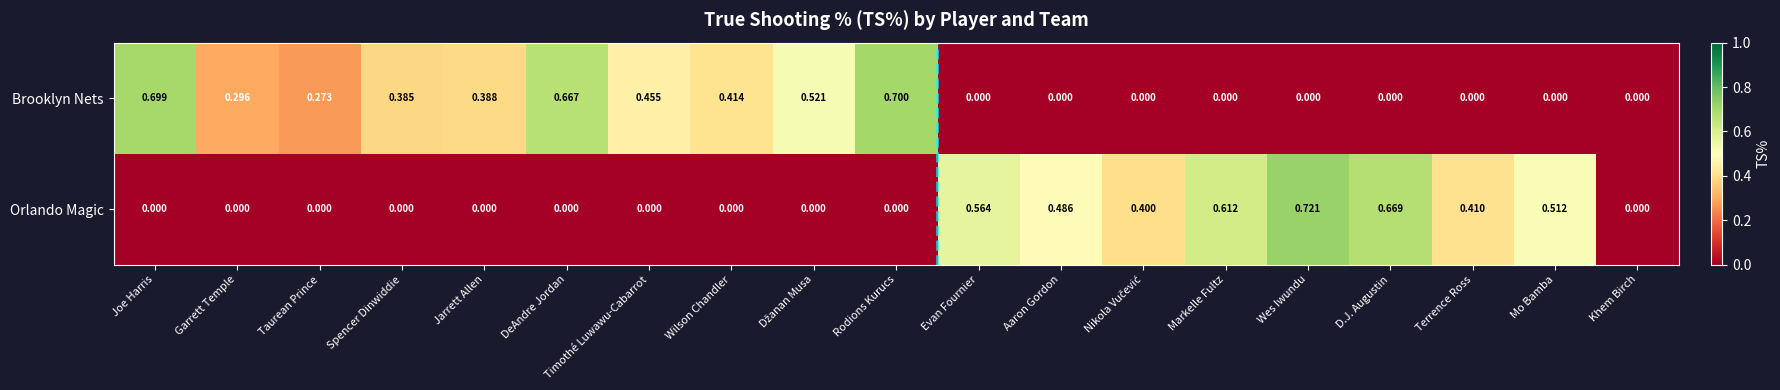

Rank the series by their average value, from lowest to highest.

Orlando Magic, Brooklyn Nets